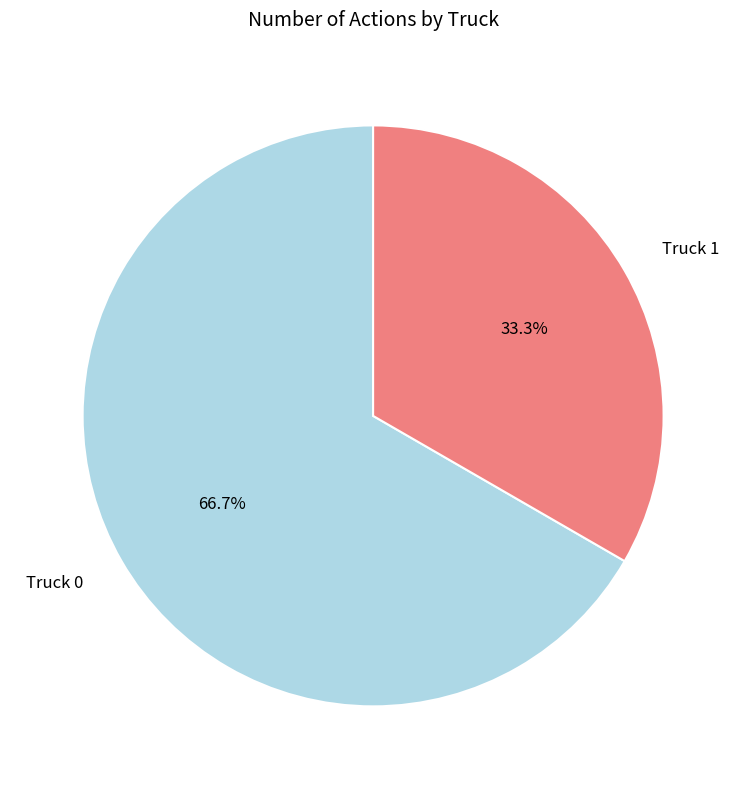

Does Truck 1 represent more than half of the total?

No